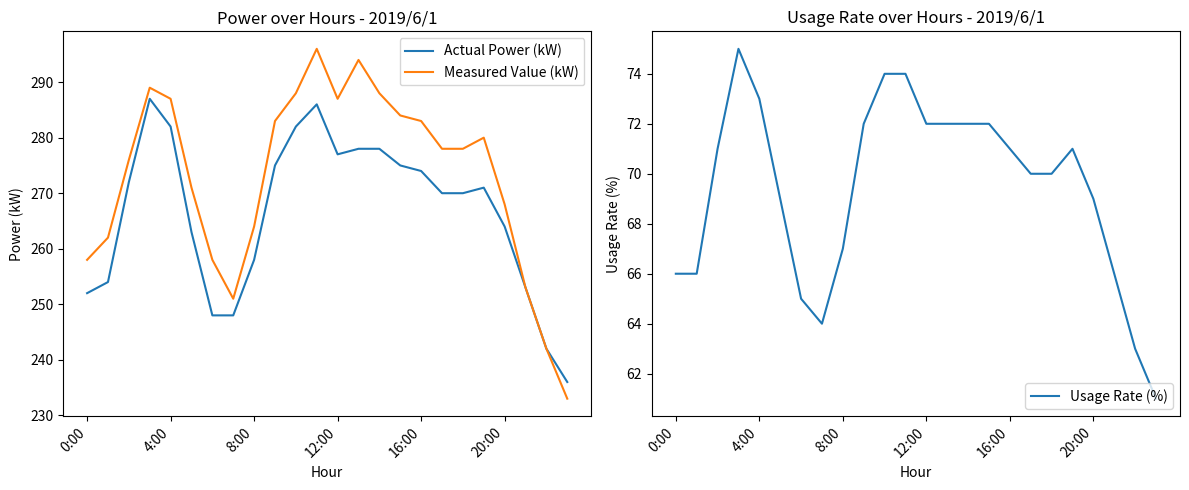

True or false: Usage Rate (%) has a value of 106 at 10.

False